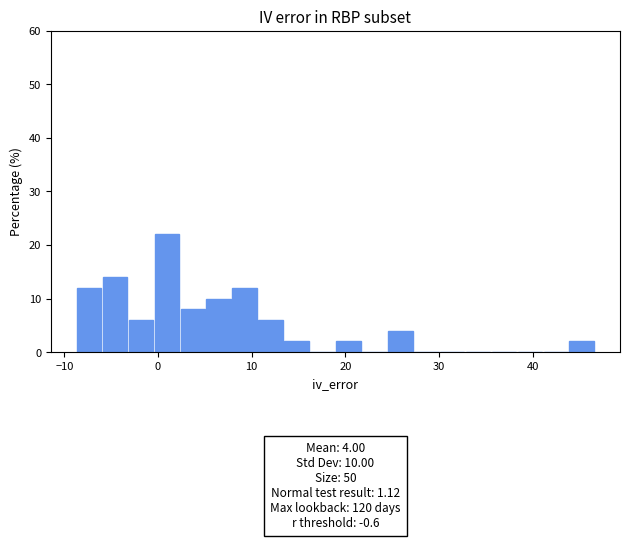

Read against the x-axis, roughly where is the centre of the tallest bar?

1